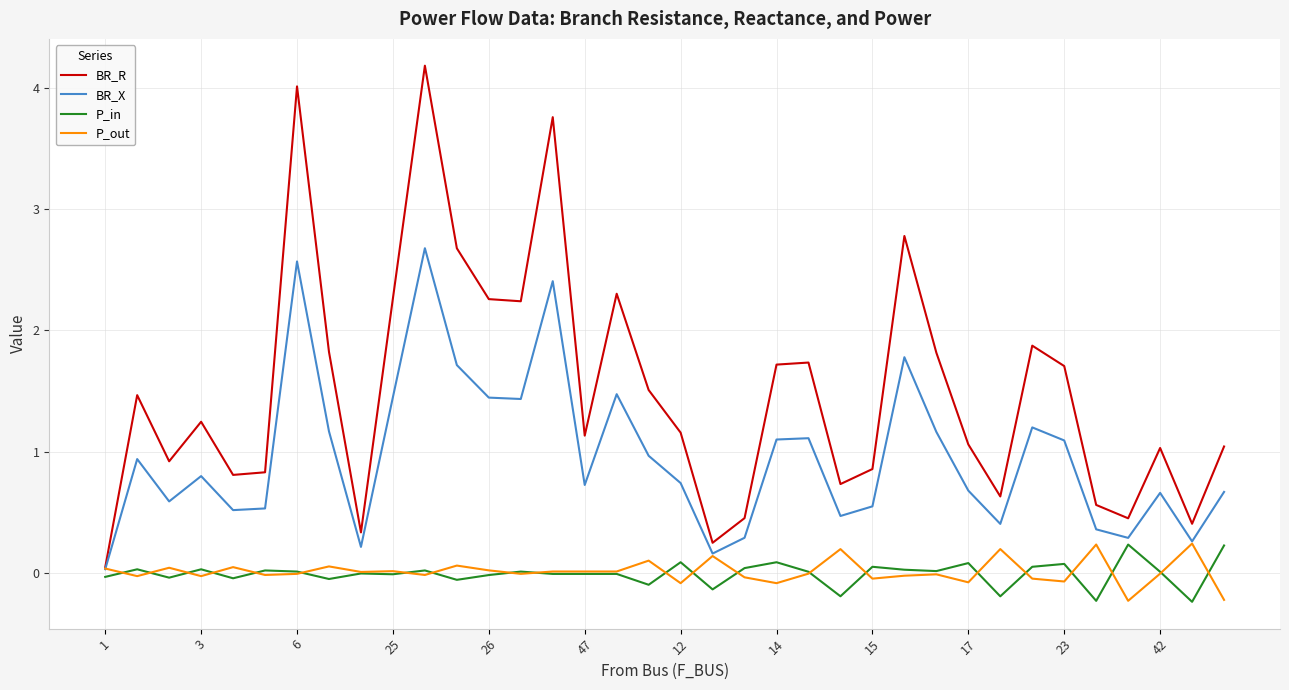

What is the greatest value displayed?

4.2